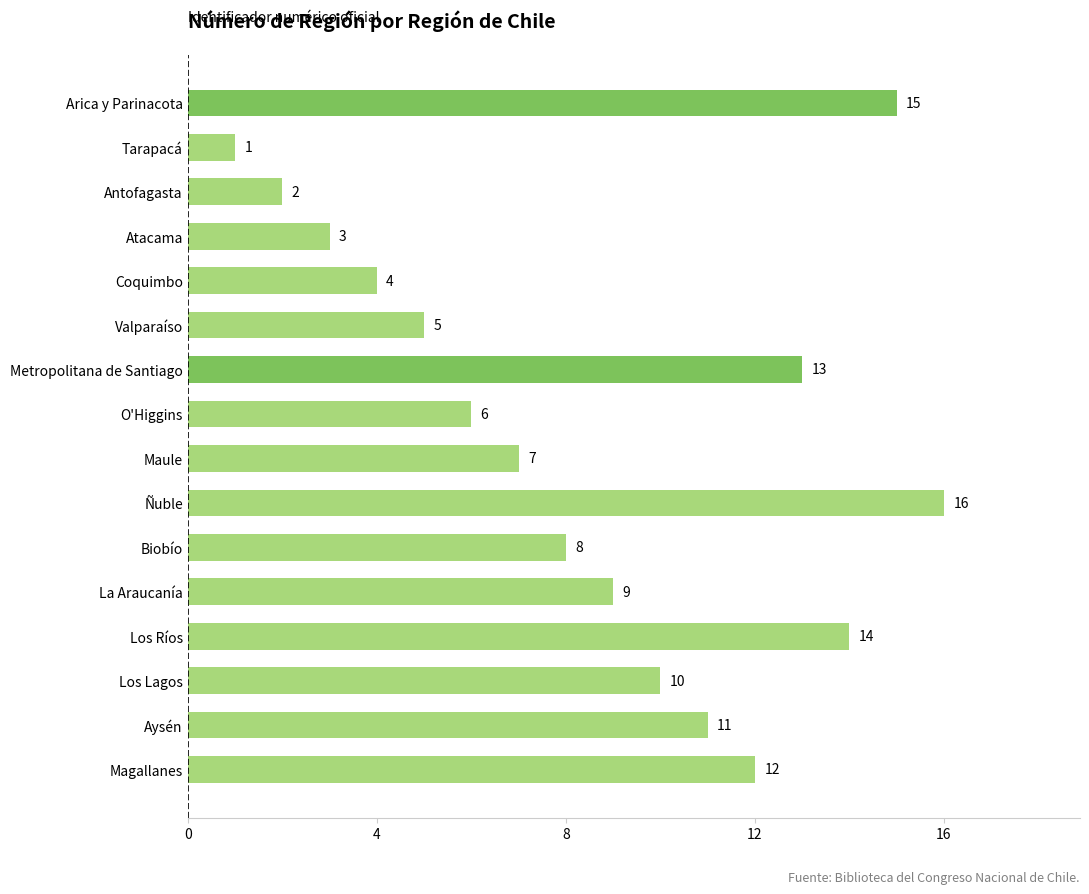

What is the maximum value shown in the chart?

16